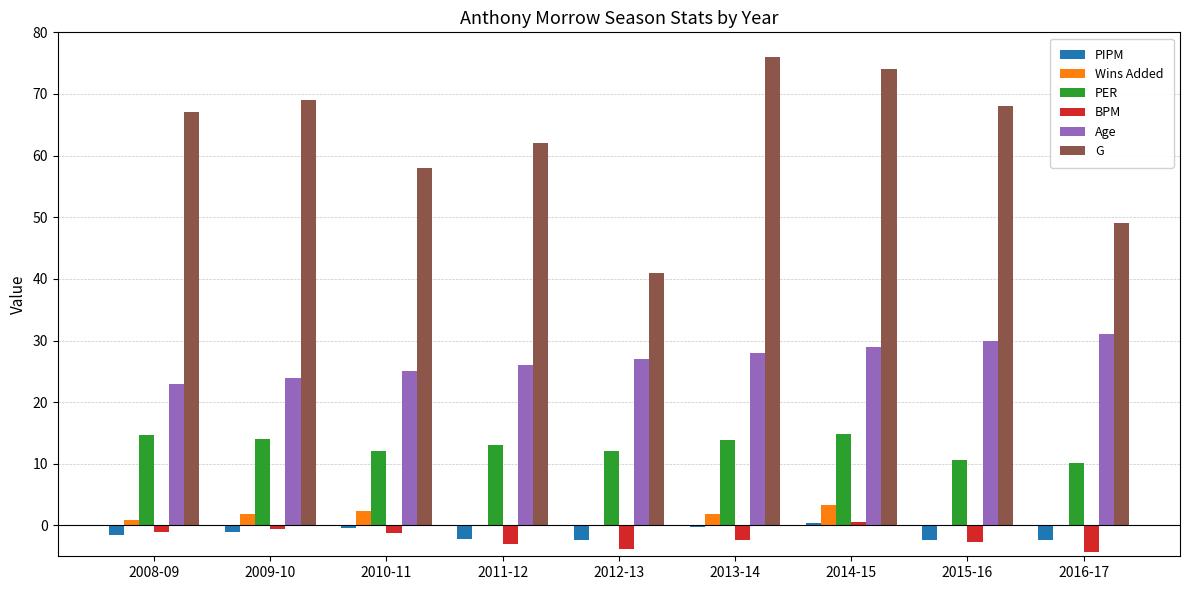

What is the highest value of the Age series?

31.0